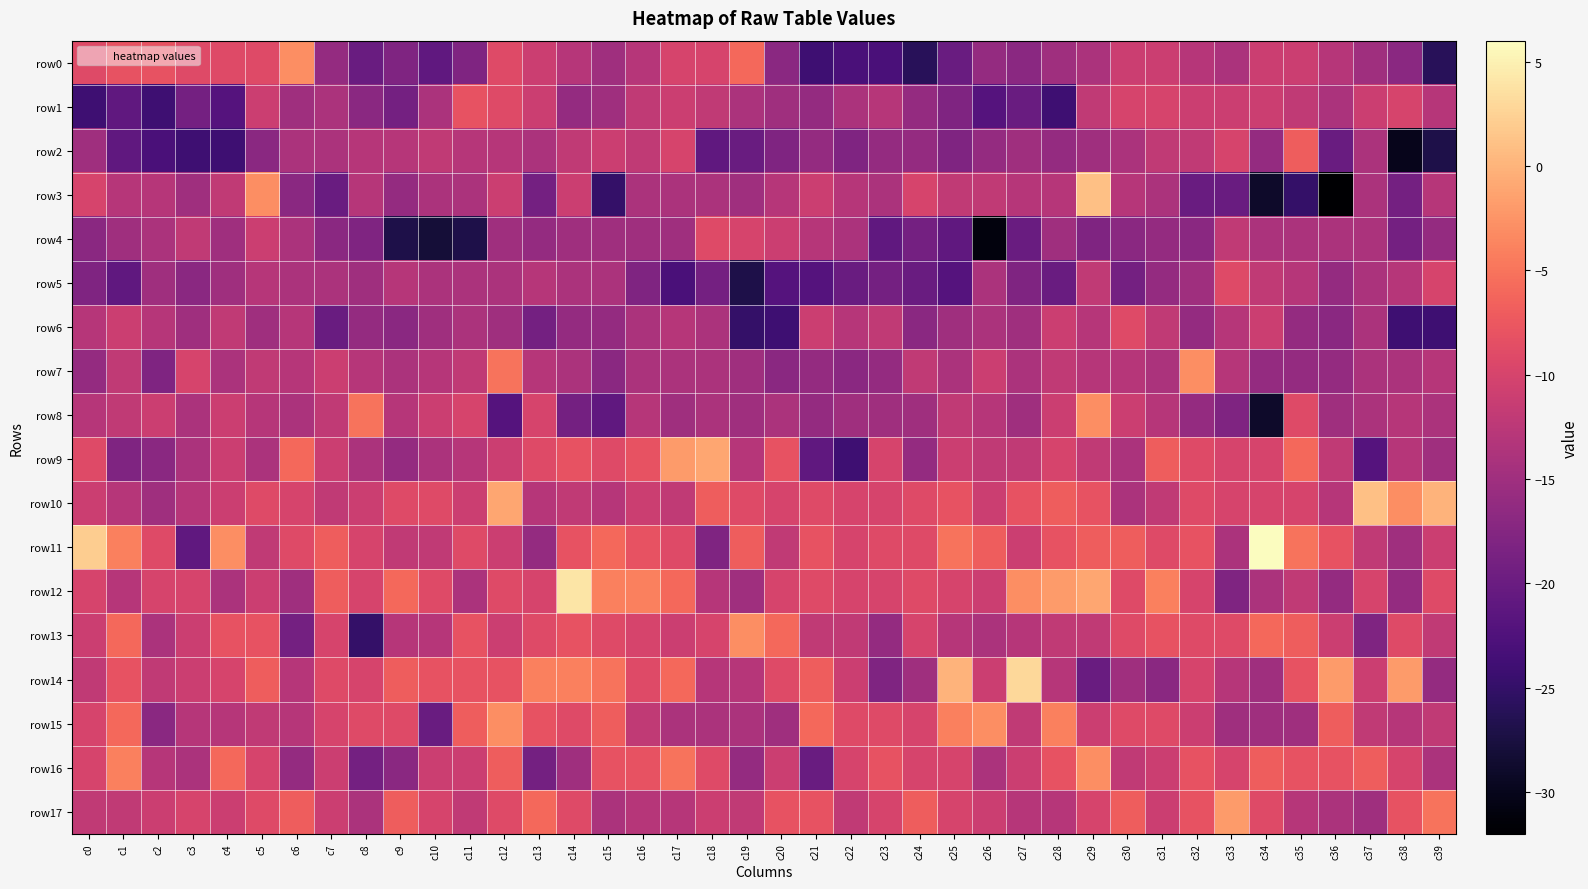

At which category does the chart reach its peak across all series?

c34